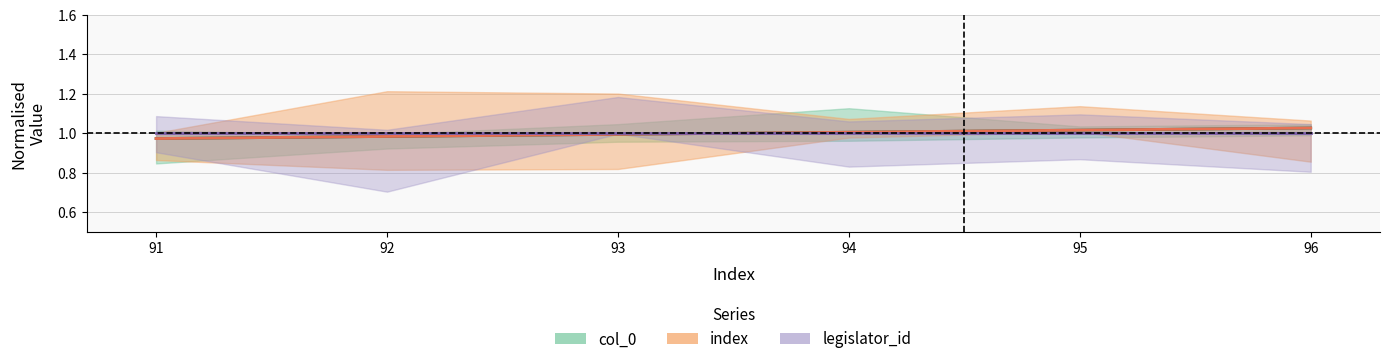

Which label corresponds to the smallest value in the chart?

91